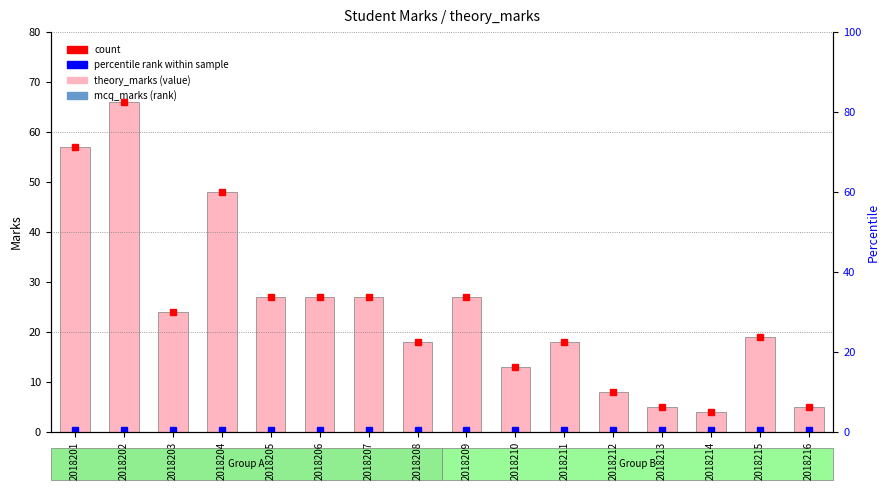

Does the chart contain stacked bars?

No